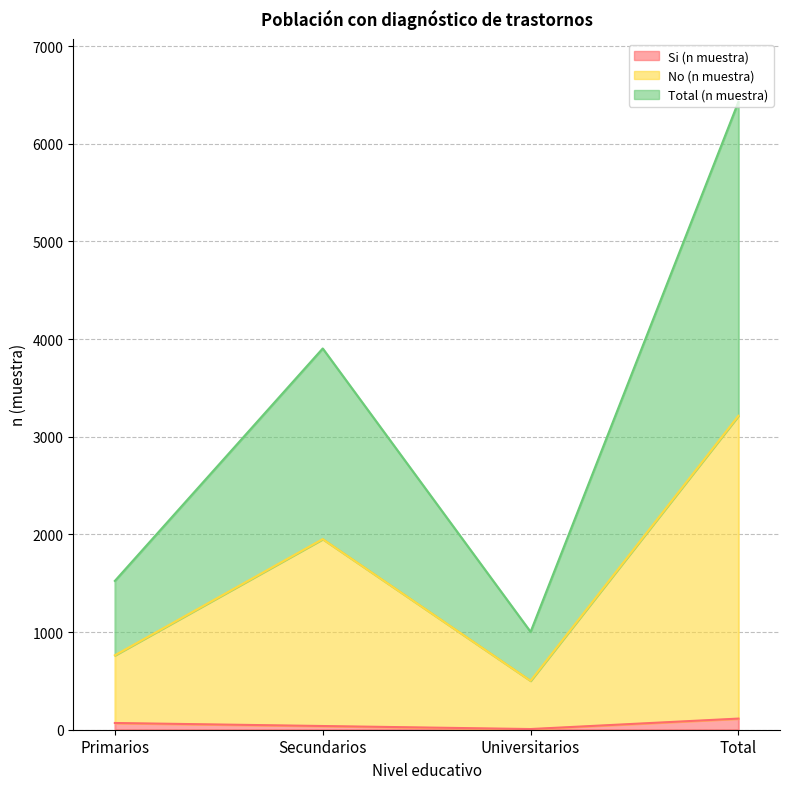

What is the sum of the No (n muestra) values at Universitarios and Secundarios?

2453